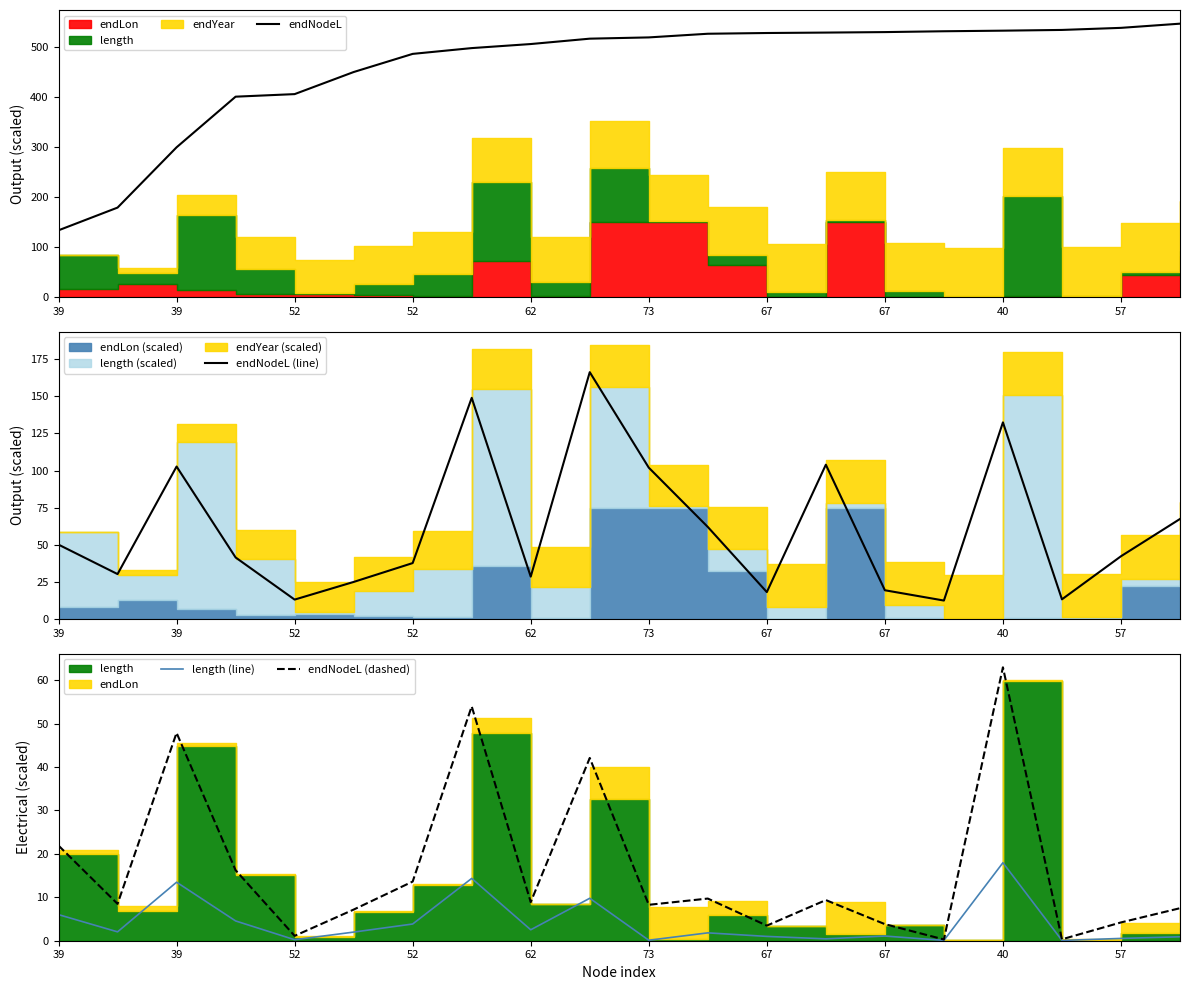

What is the label of the 17th point from the right?

52